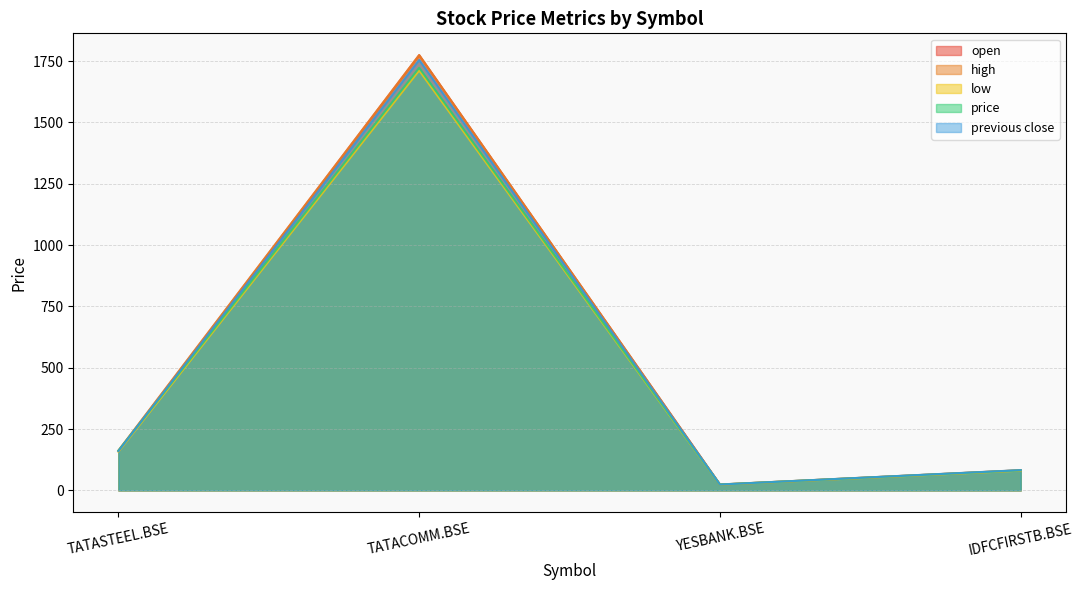

What is the label of the 3rd point from the right?

TATACOMM.BSE